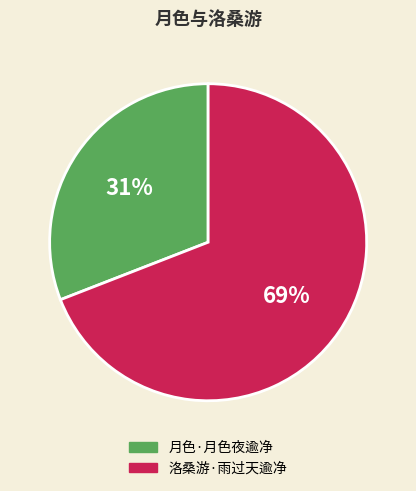

To the nearest percent, what is the difference between the largest and smallest slice percentages?

38%